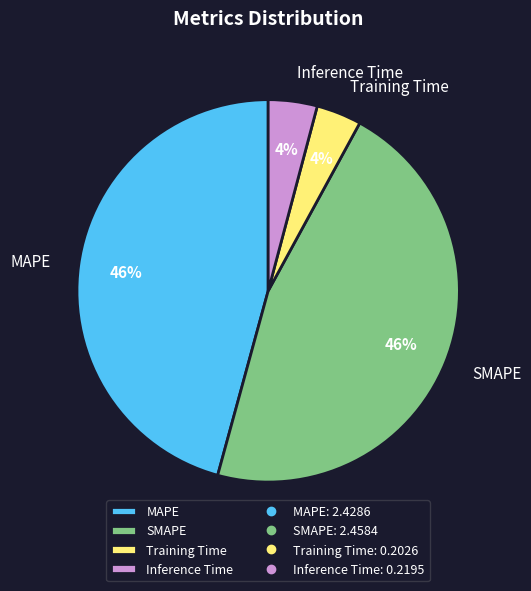

How many segments does this pie chart have?

4